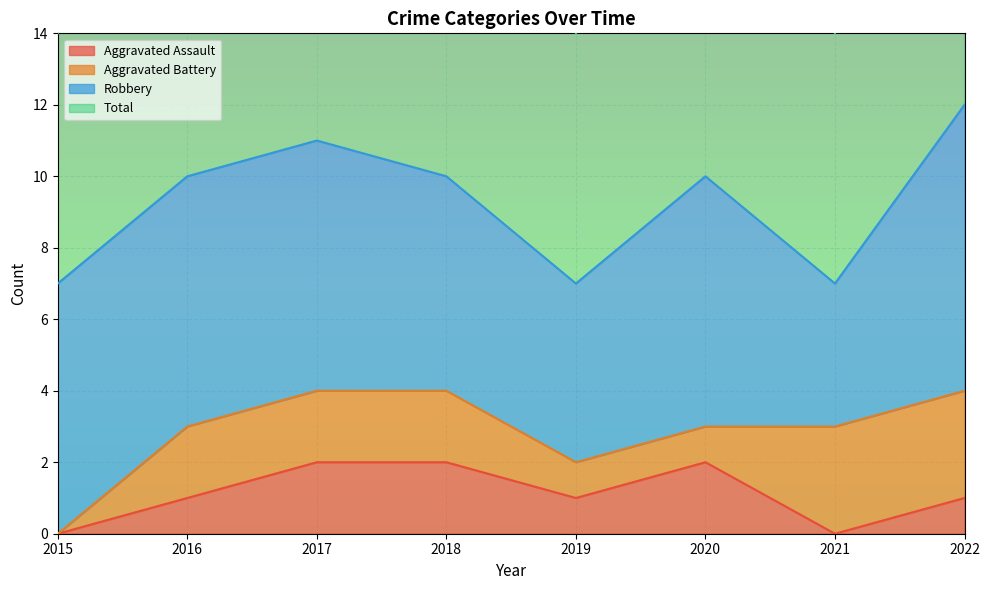

The value of Aggravated Assault at 2016 is 2. True or false?

False